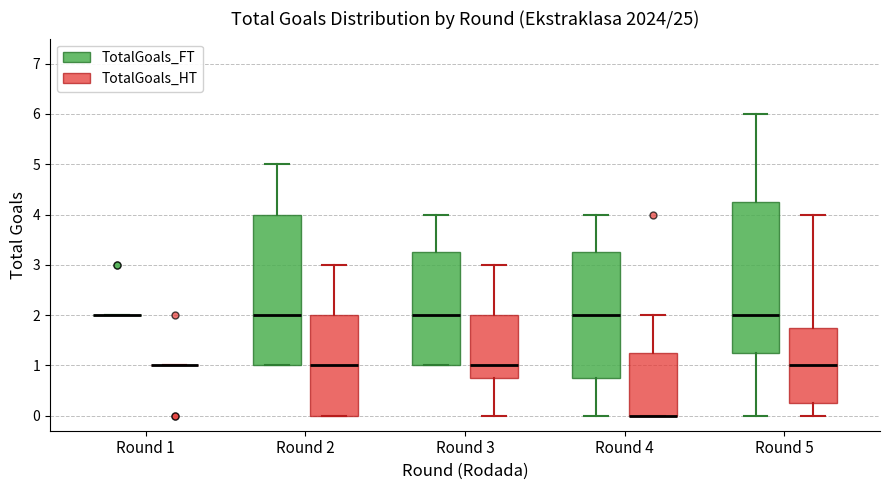

Reading left to right, transcribe this box plot: for each box, give where its median line is, the range the box spans, and where its two whiskers end, as read against the y-axis. The values are not printed on the chart, so give them approximately, as read against the axis.

Round 1 (TotalGoals_FT): box collapsed to a line at 2.0, whiskers 2.0 to 2.0
Round 1 (TotalGoals_HT): box collapsed to a line at 1.0, whiskers 1.0 to 1.0
Round 2 (TotalGoals_FT): median 2.0, box 1.0 to 4.0, whiskers 1.0 to 5.0
Round 2 (TotalGoals_HT): median 1.0, box 0.0 to 2.0, whiskers 0.0 to 3.0
Round 3 (TotalGoals_FT): median 2.0, box 1.0 to 3.3, whiskers 1.0 to 4.0
Round 3 (TotalGoals_HT): median 1.0, box 0.8 to 2.0, whiskers 0.0 to 3.0
Round 4 (TotalGoals_FT): median 2.0, box 0.8 to 3.3, whiskers 0.0 to 4.0
Round 4 (TotalGoals_HT): median 0.0 (drawn on the box's lower edge), box 0.0 to 1.3, whiskers 0.0 to 2.0
Round 5 (TotalGoals_FT): median 2.0, box 1.3 to 4.3, whiskers 0.0 to 6.0
Round 5 (TotalGoals_HT): median 1.0, box 0.3 to 1.8, whiskers 0.0 to 4.0